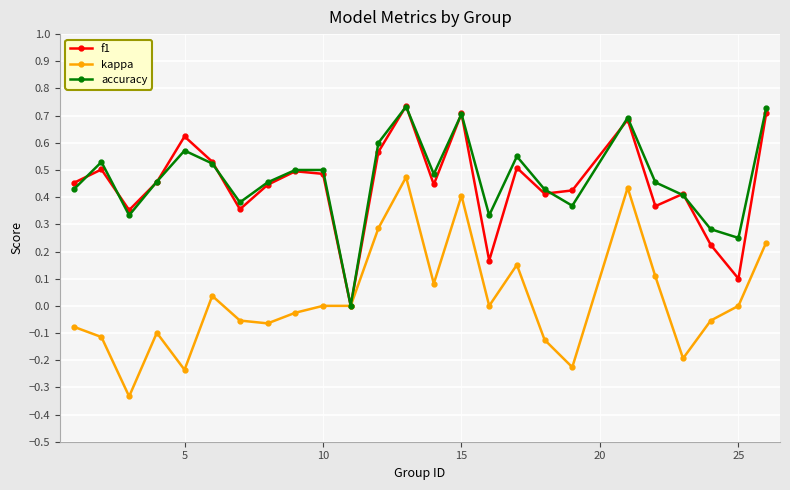

Which series has the widest spread of values?

kappa